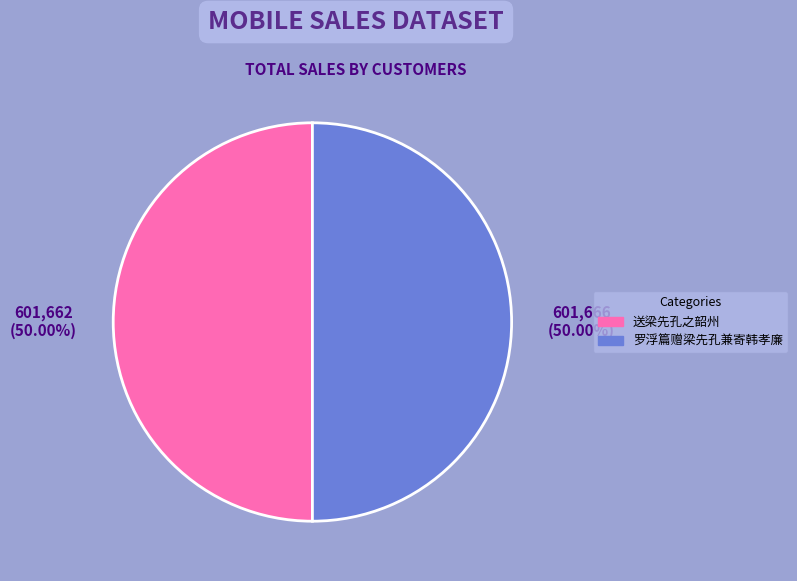

True or false: 送梁先孔之韶州 accounts for 50% of the total.

True